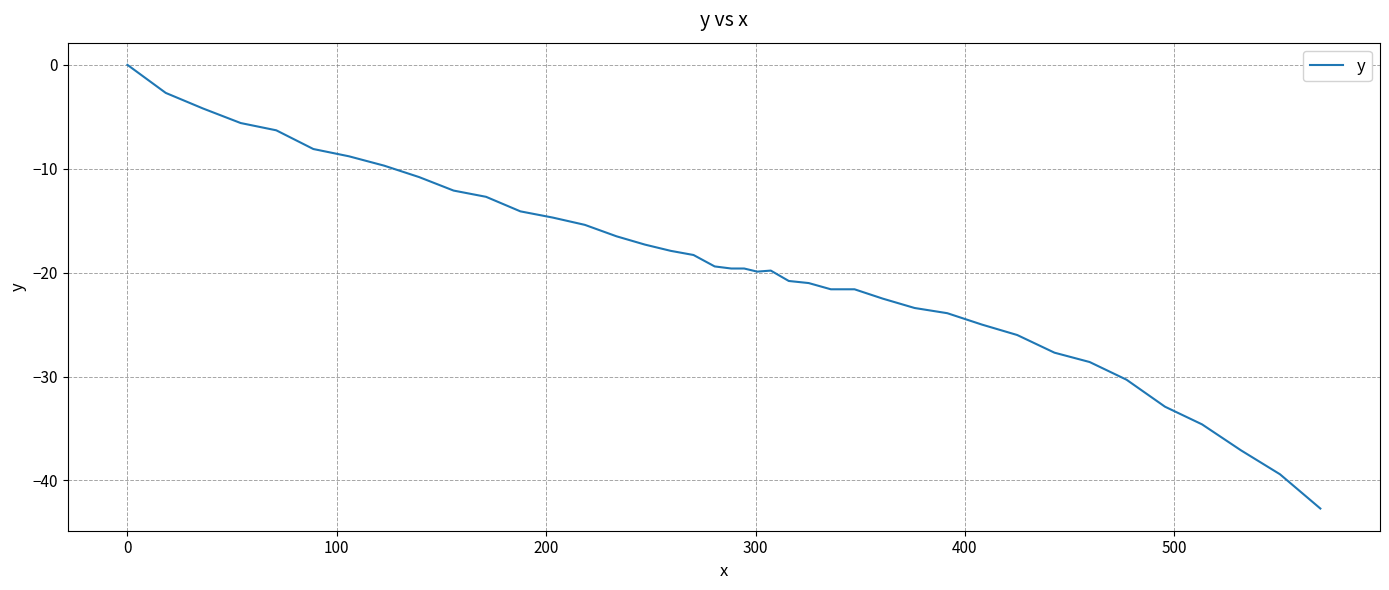

What is the minimum value shown in the chart?

-42.7